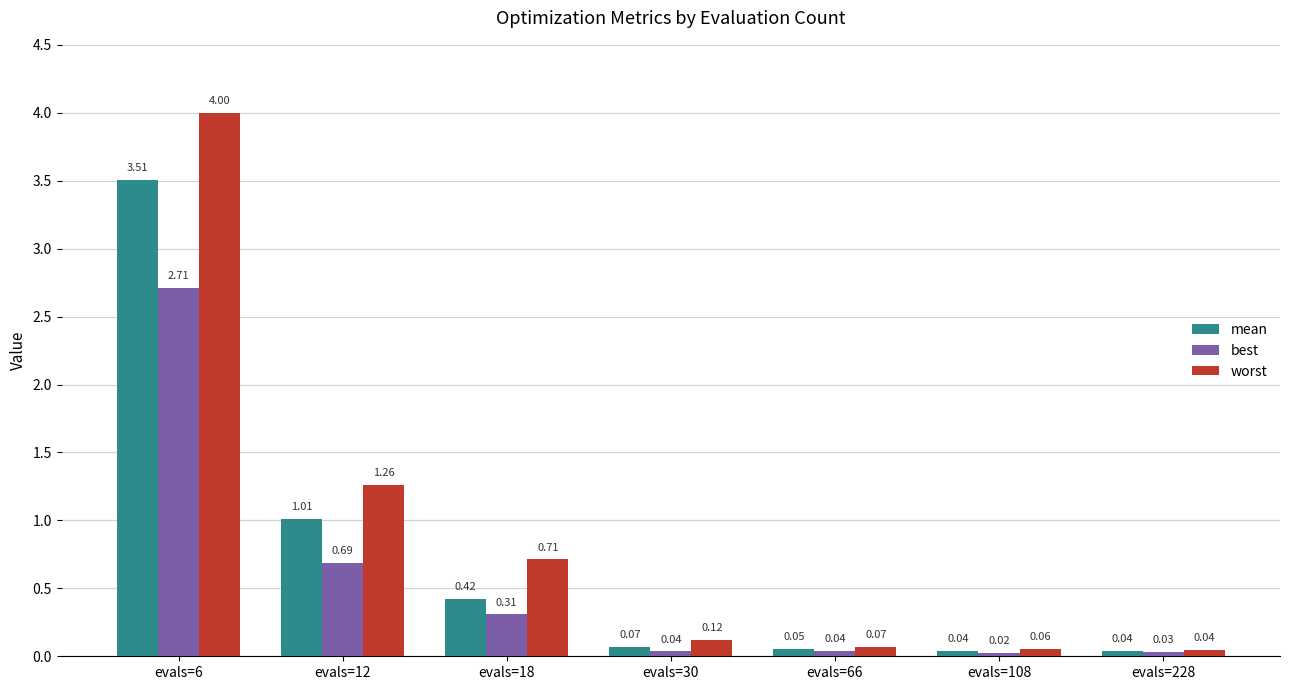

Is the value of mean at evals=12 greater than the value of worst at evals=228?

Yes